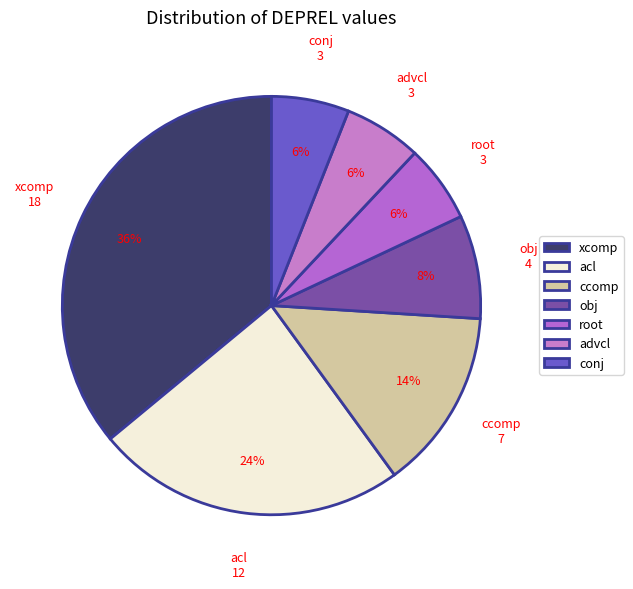

To the nearest percent, what portion does conj represent?

6%